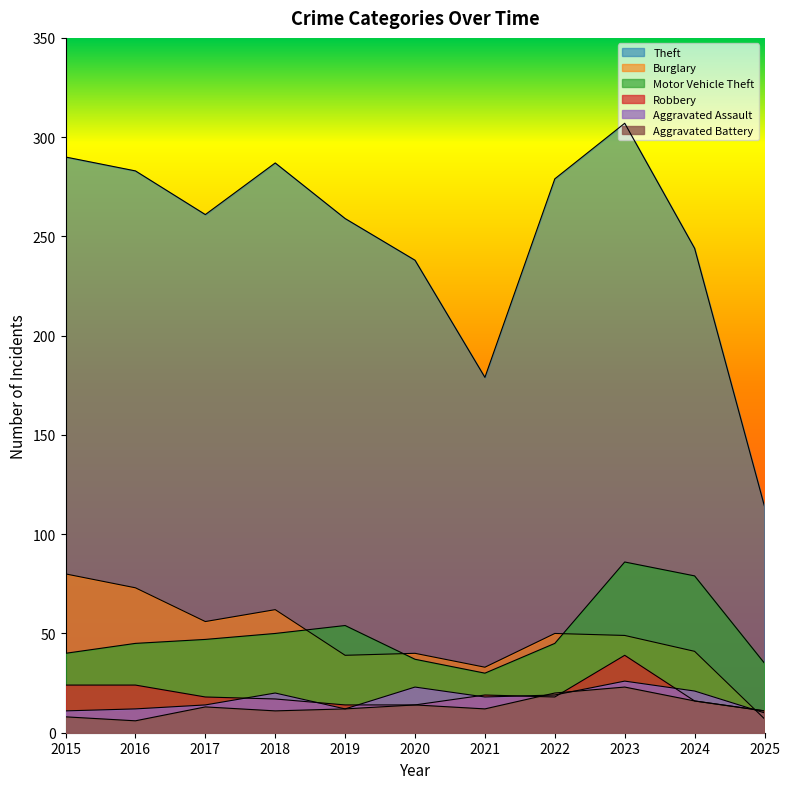

At which category is the sum across all series the highest?

2023